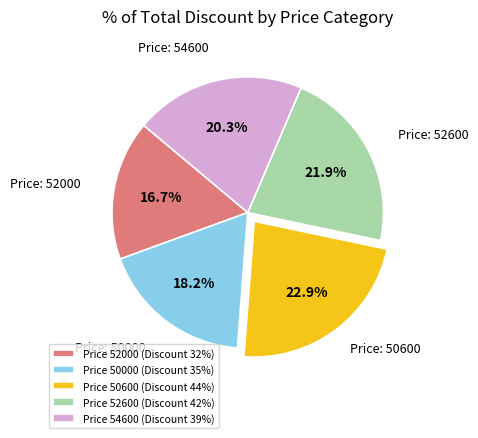

Count the number of slices in the pie.

5